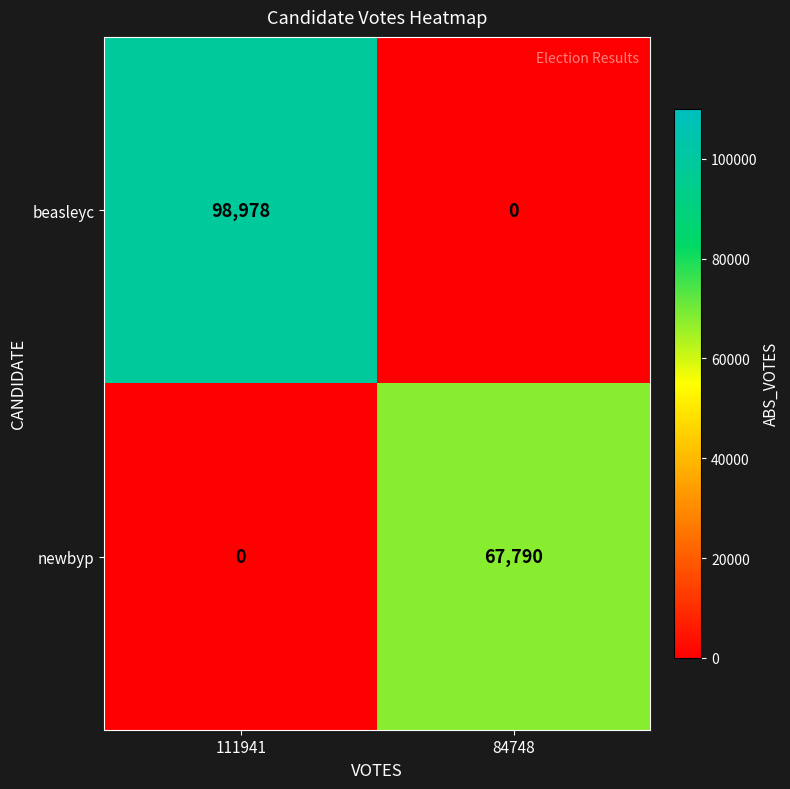

At 111941, list the series in order from largest to smallest.

beasleyc, newbyp